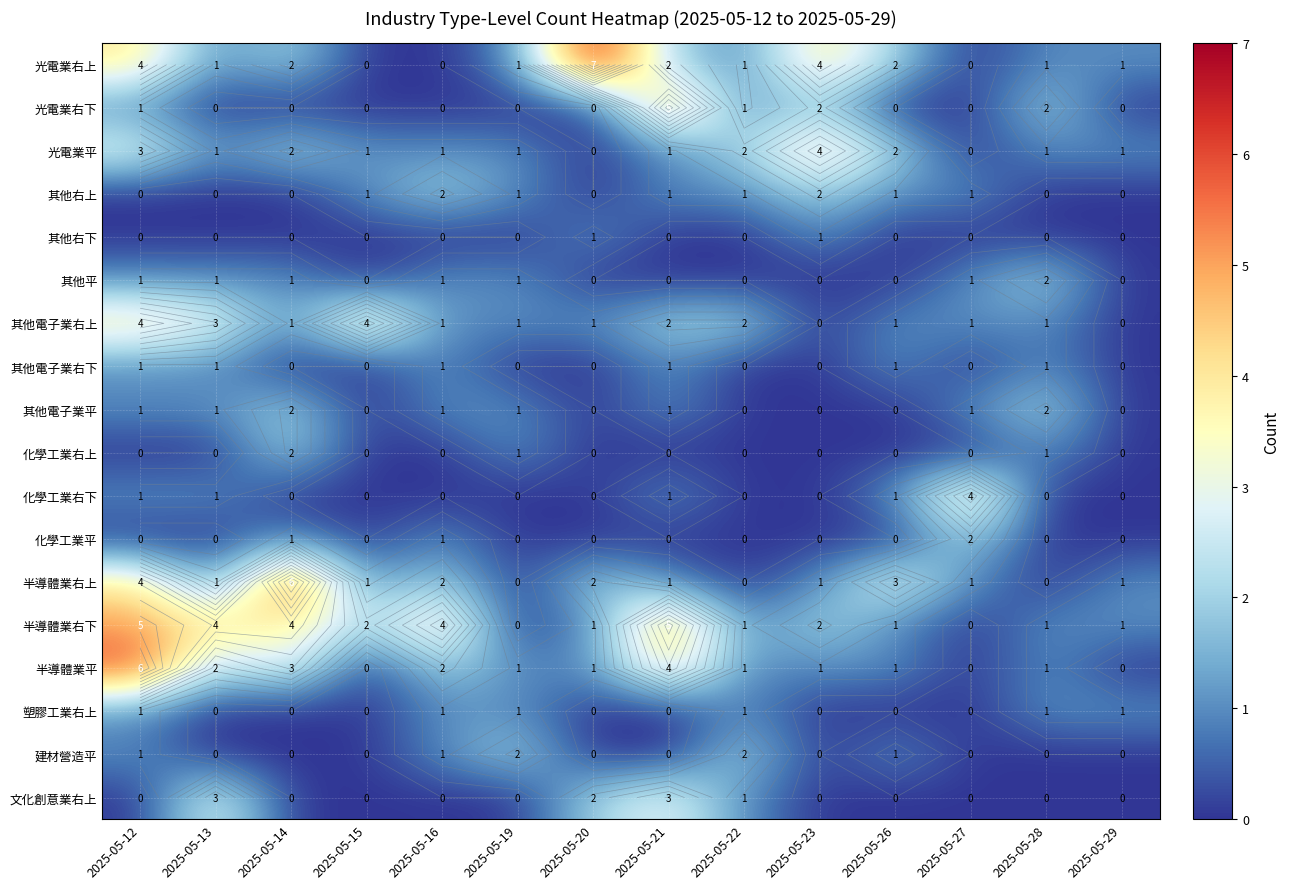

How many values in the 其他電子業右上 series are below 1?

2